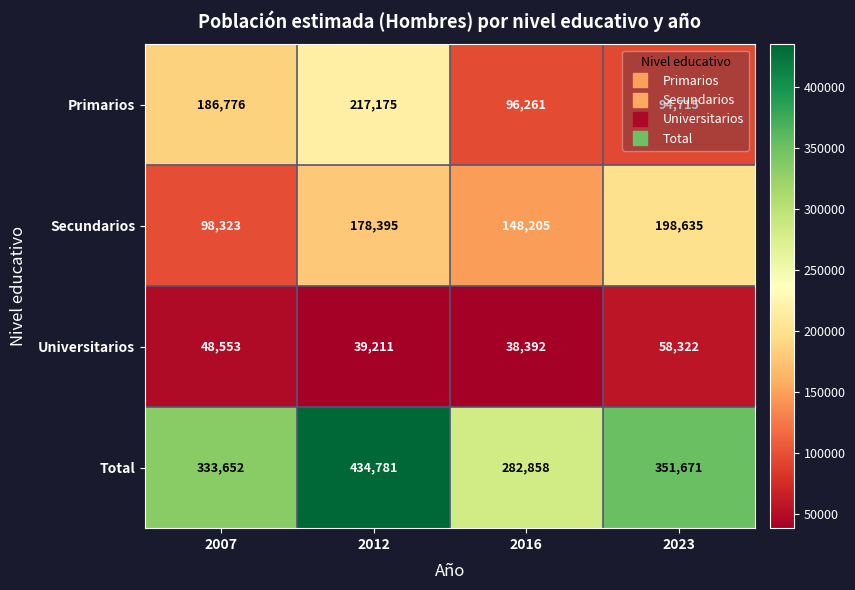

Count the Total values in the range 333652 to 434781.

3